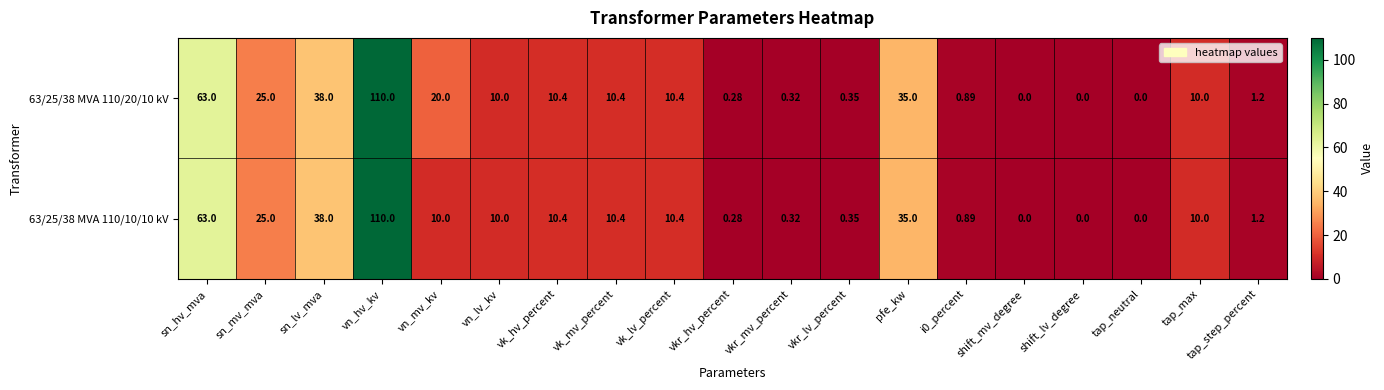

At which label does 63/25/38 MVA 110/20/10 kV first exceed 10?

sn_hv_mva